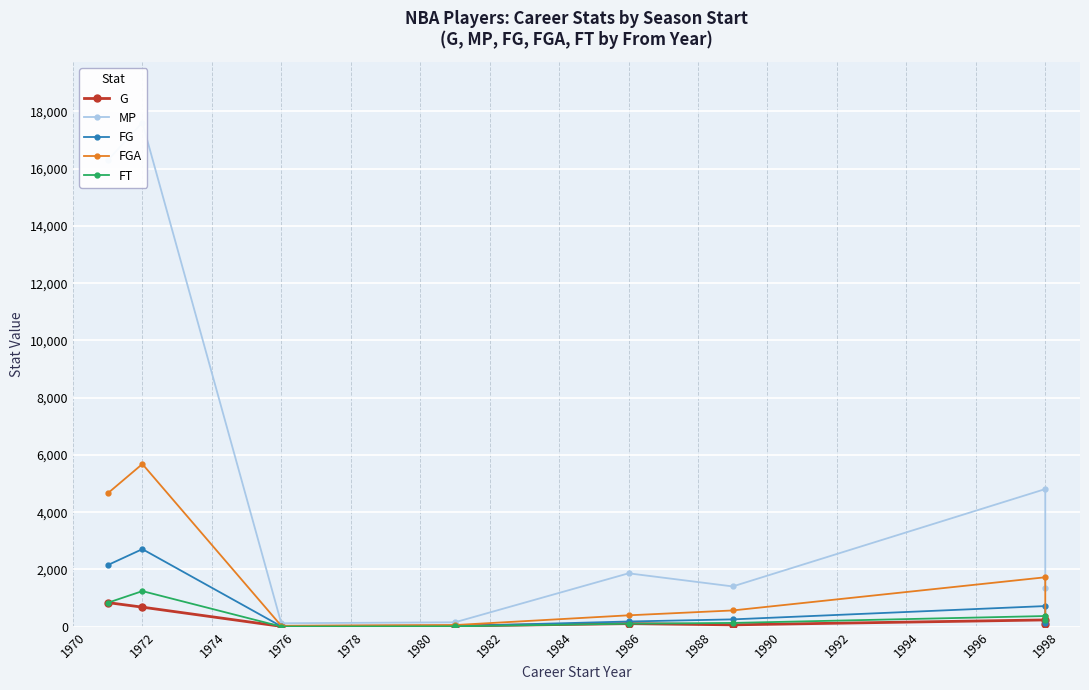

Which series has the largest range (max minus min)?

MP